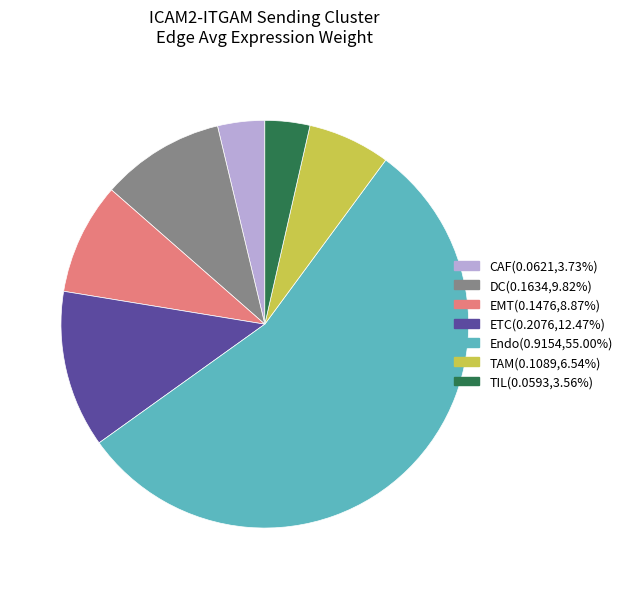

What is the ratio of the value at Endo to the value at EMT?

6.2